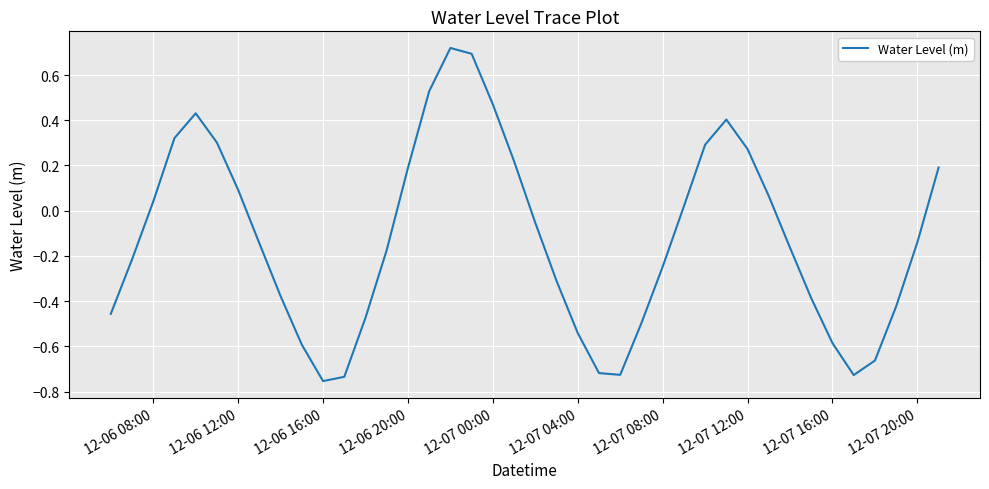

What is the difference between the maximum and minimum values?

1.5